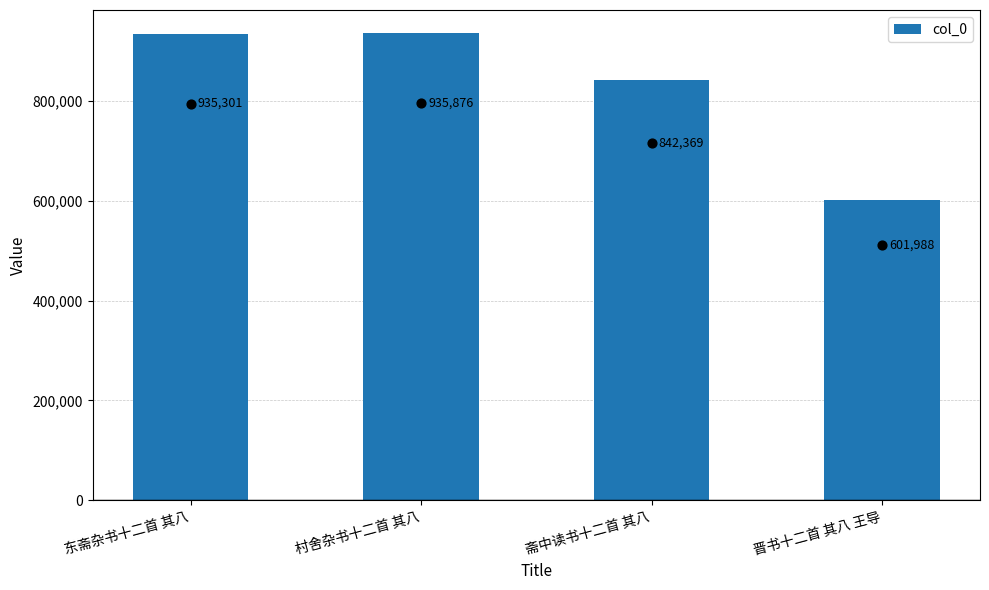

What is the change in value from 村舍杂书十二首 其八 to 斋中读书十二首 其八?

-93507